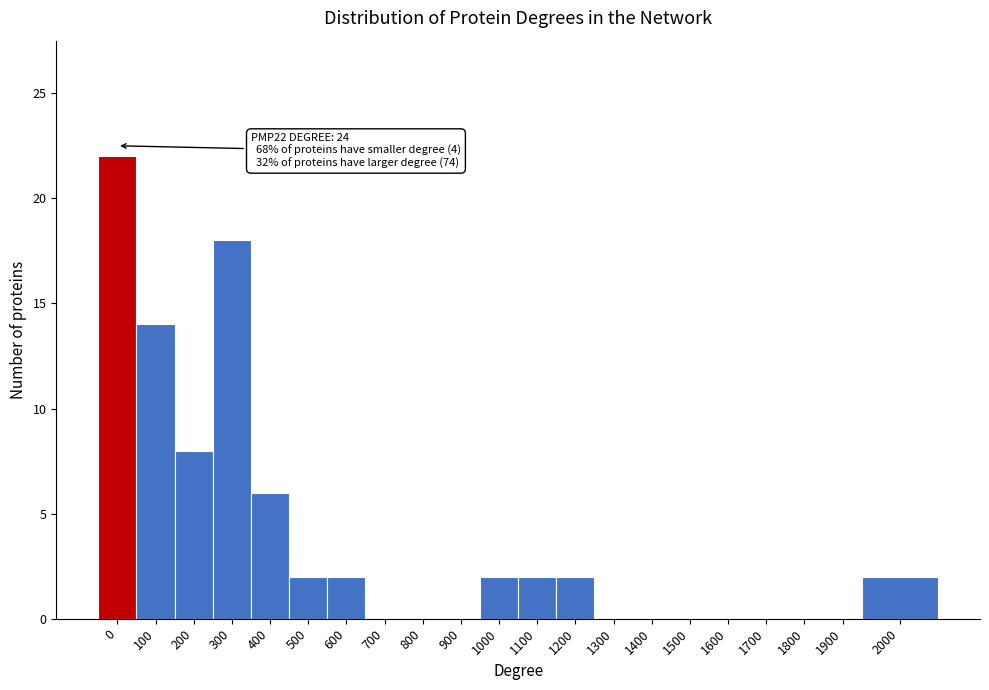

Reading left to right, list all the values displayed in this chart.

0=22	100=14	200=8	300=18	400=6	500=2	600=2	700=0	800=0	900=0	1000=2	1100=2	1200=2	1300=0	1400=0	1500=0	1600=0	1700=0	1800=0	1900=0	2000=2